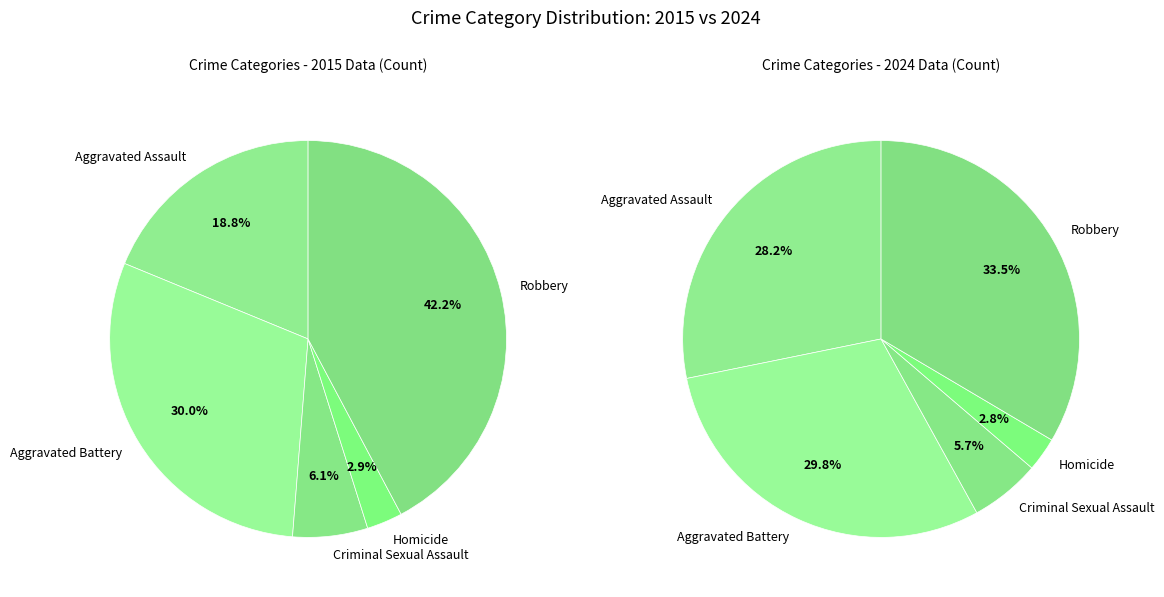

To the nearest percent, what percentage of the pie is Aggravated Assault?

19%